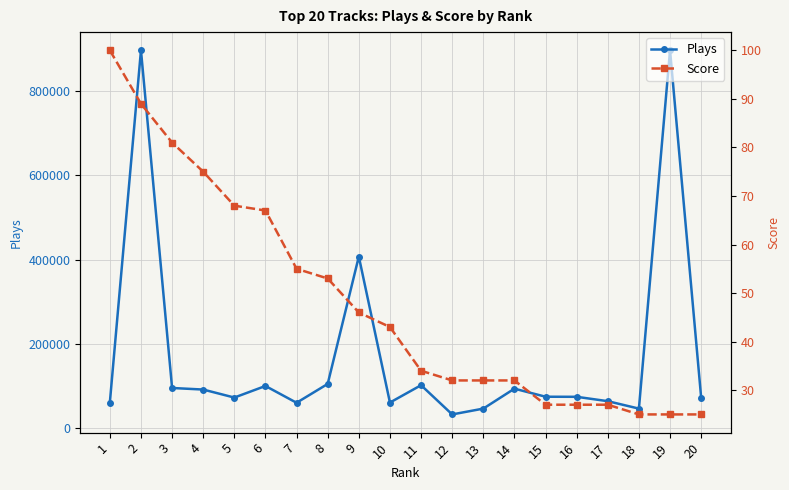

The value of Score at 19 is 41. True or false?

False